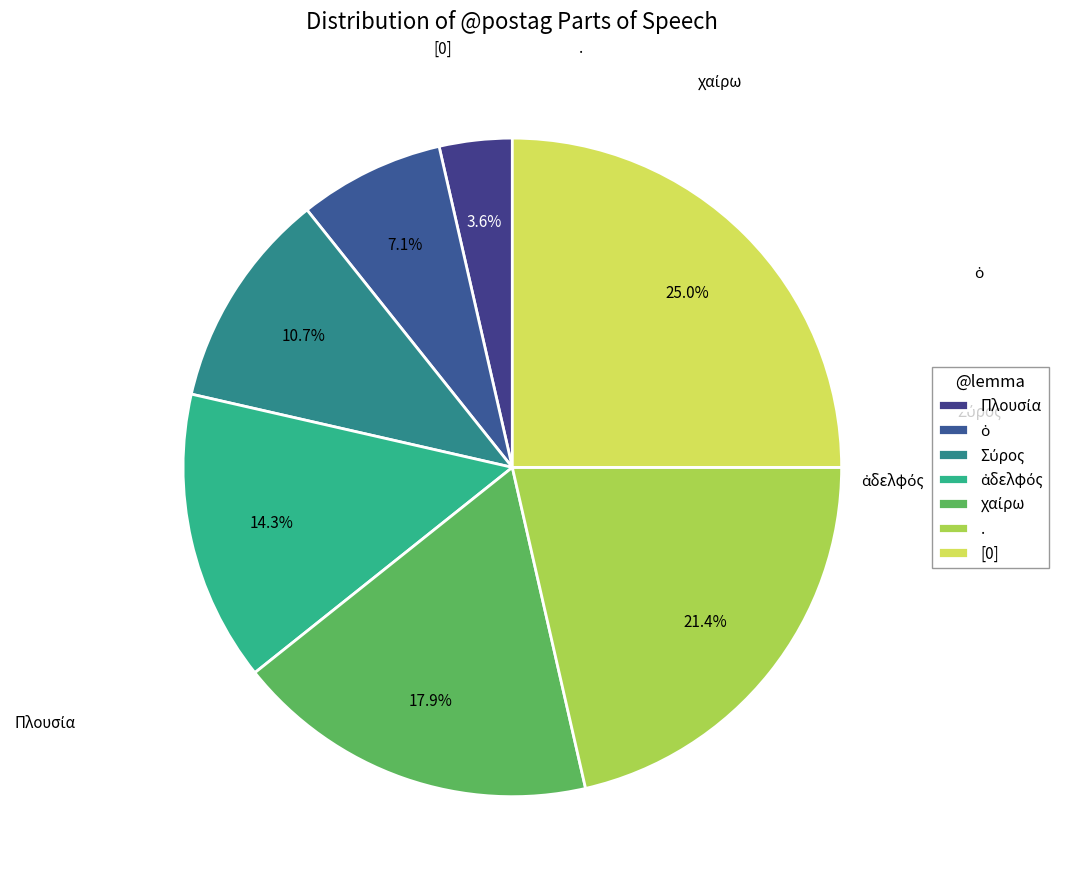

Combined, do Πλουσία and . account for over 50%?

No